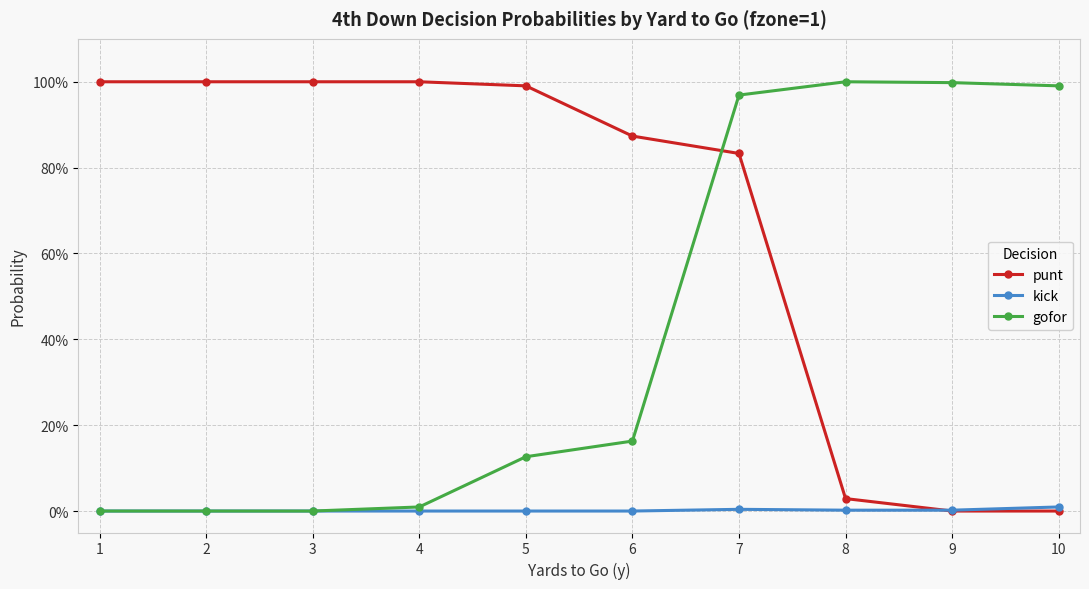

Is this an area chart (filled region under the line)?

No